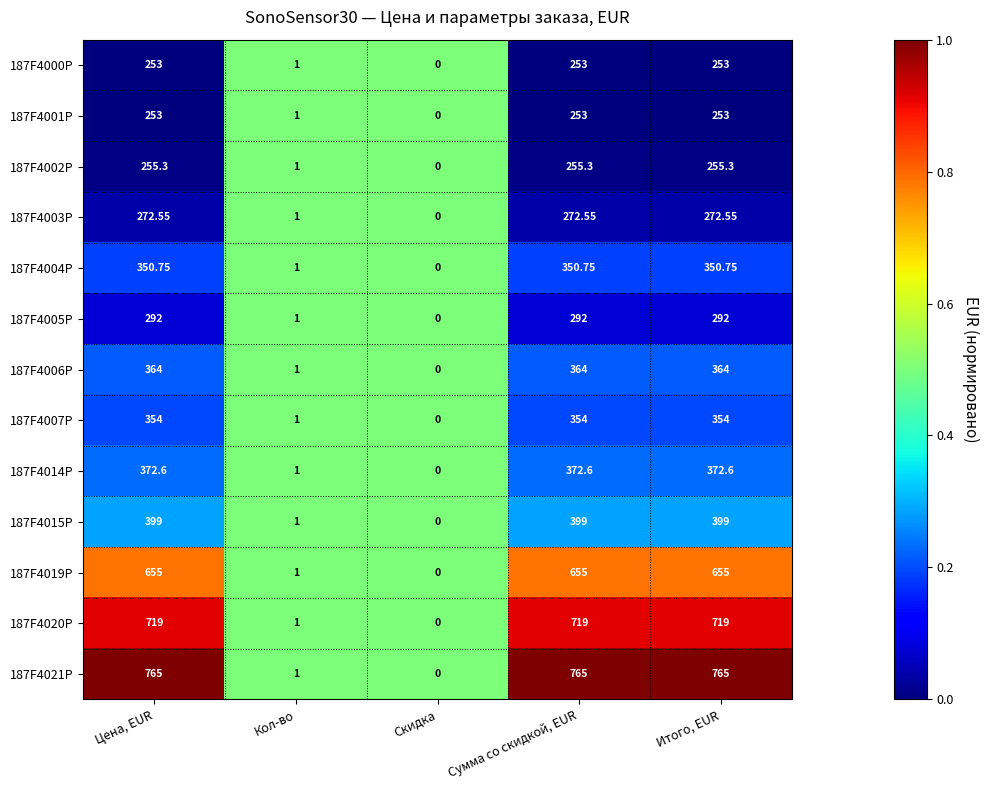

At which label does 187F4004P reach its minimum?

Скидка